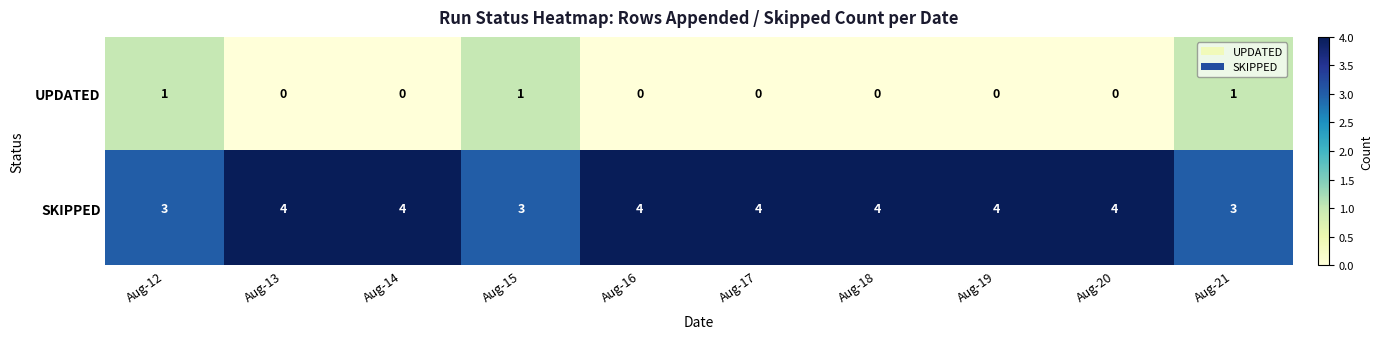

What is the average value of the SKIPPED series?

4